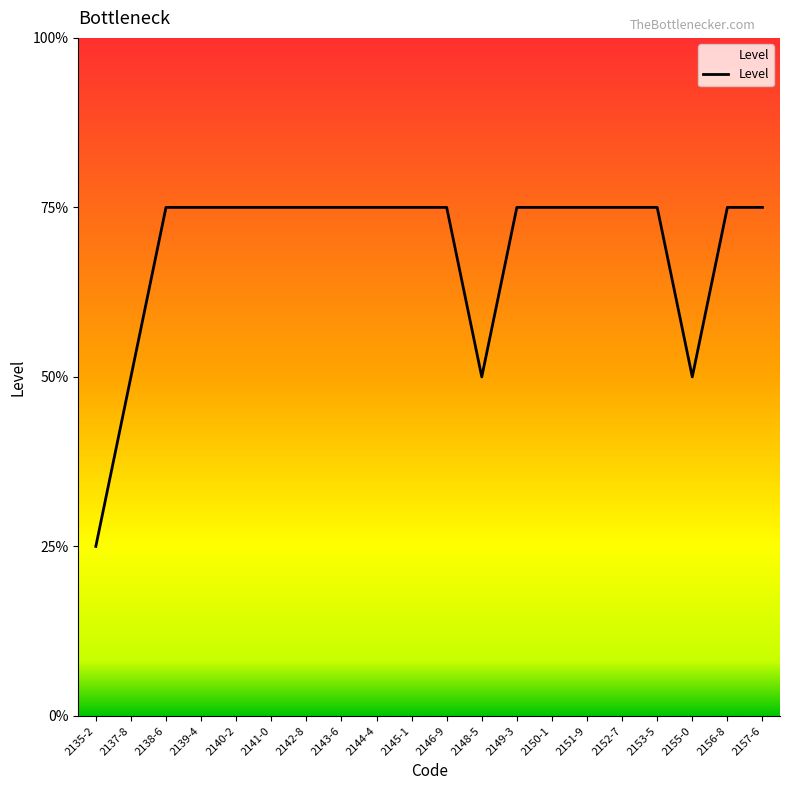

Approximately how many times larger is the value at 2142-8 compared to 2148-5?

1.5